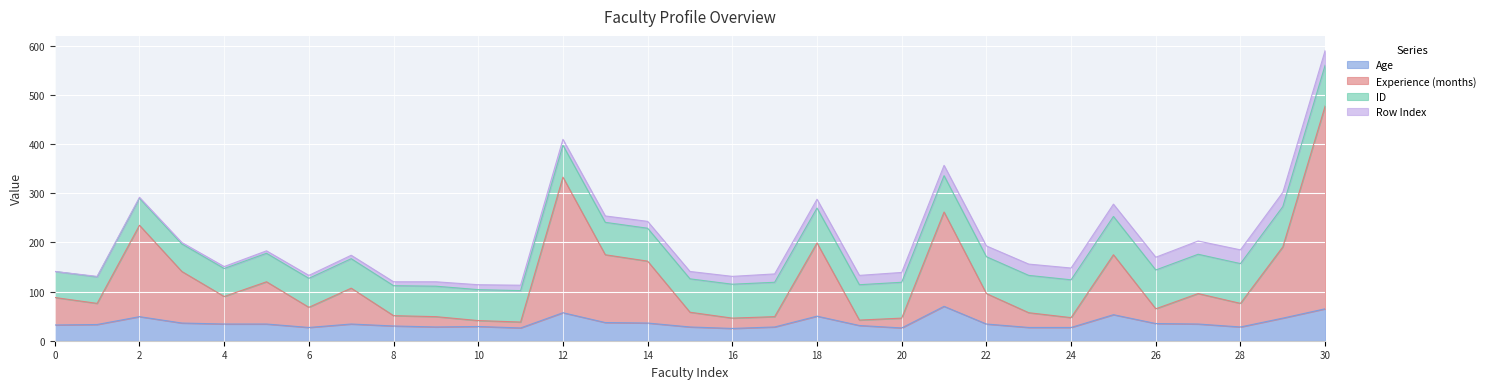

Is it true that Age equals 32 at 0?

True